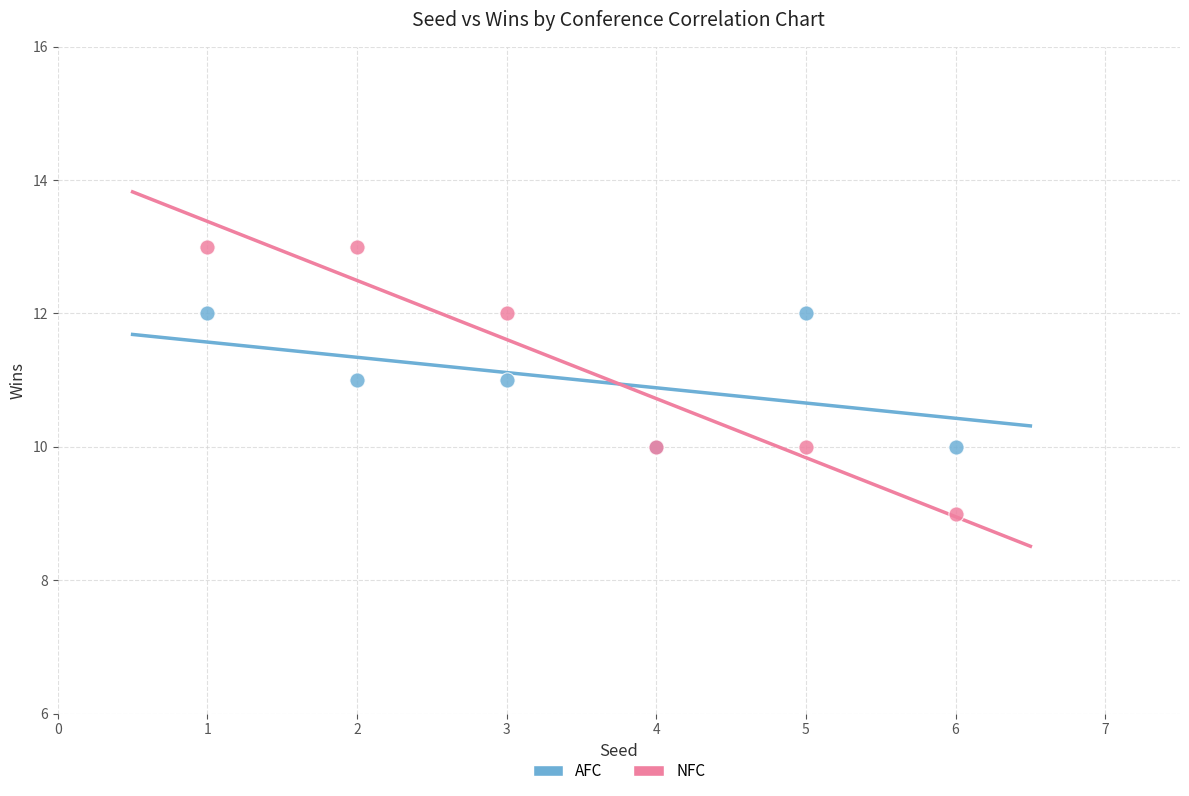

Which series contains the lowest Y value?

NFC